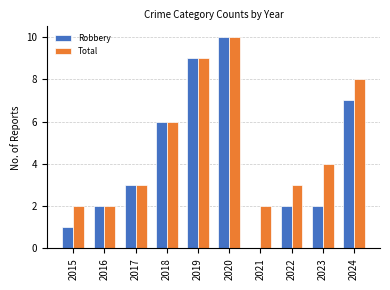

Which series has the largest range (max minus min)?

Robbery